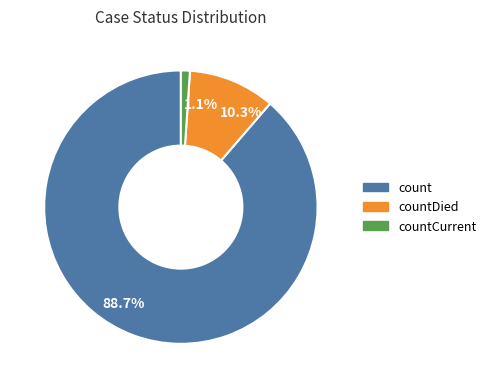

Rank the categories by value from highest to lowest.

88.7%, 10.3%, 1.1%